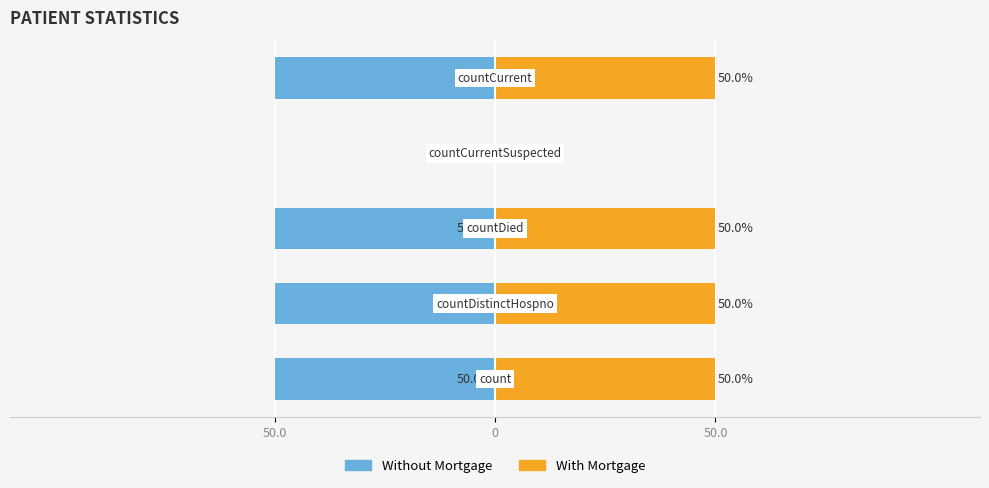

Is it true that With Mortgage equals -16 at 3?

False